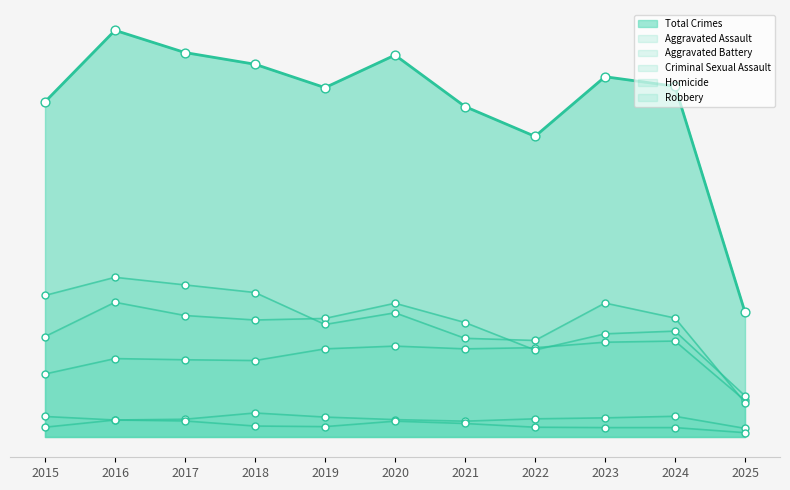

At which category is the sum across all series the highest?

2016